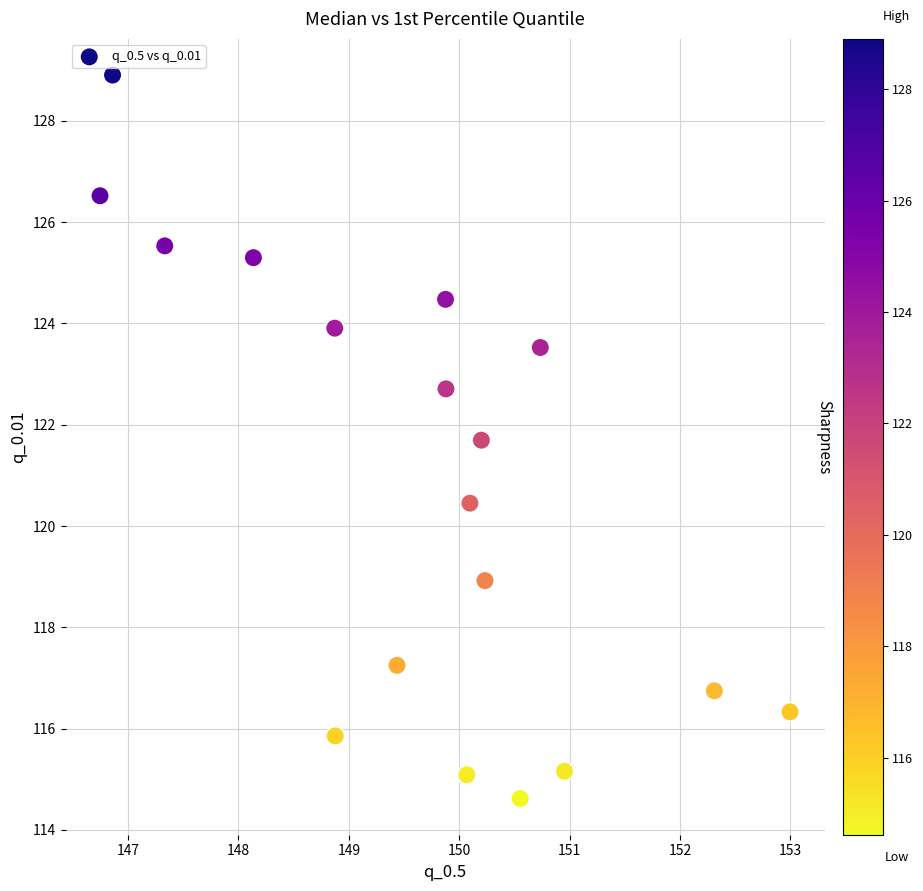

What is the range of X values (max minus min)?

6.2